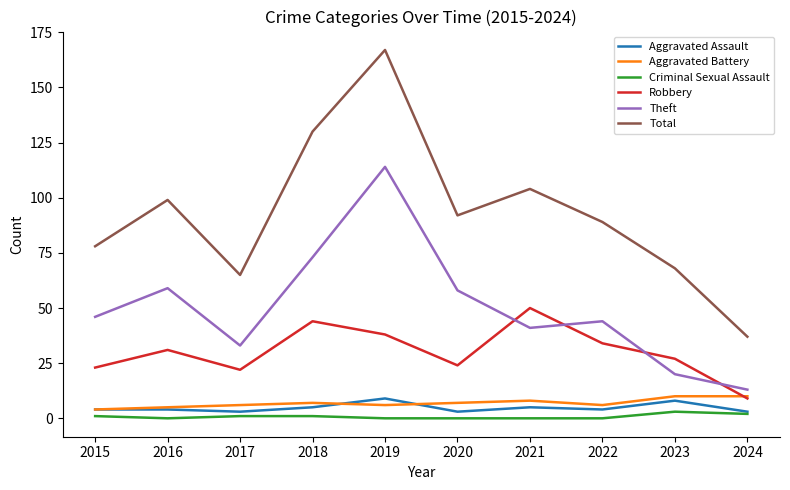

What is the maximum value shown in the chart?

167